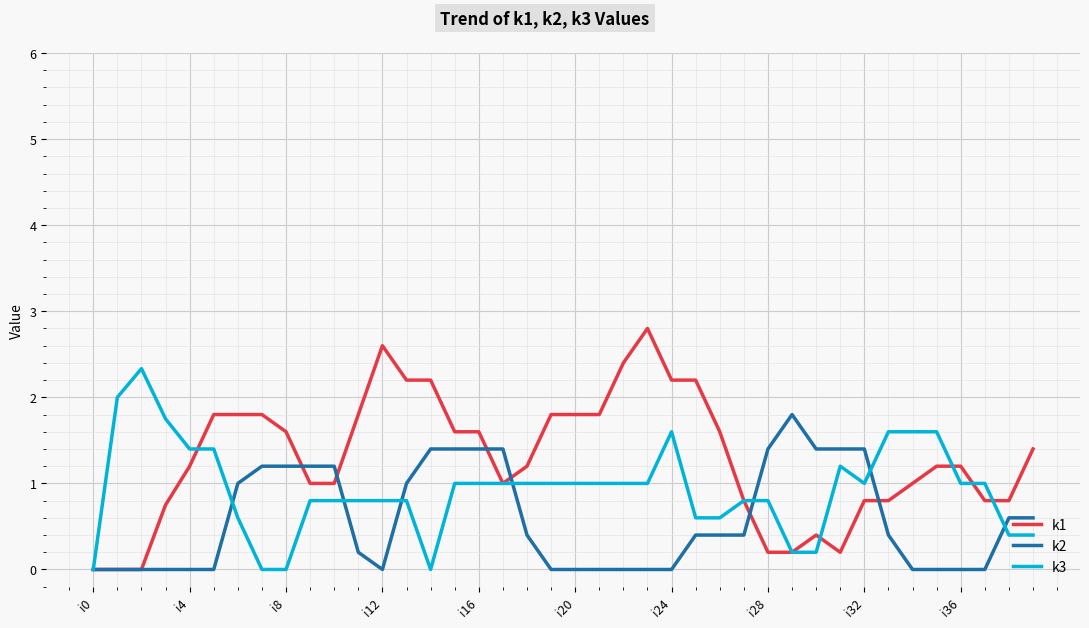

What are all the series names shown in the legend?

k1, k2, k3